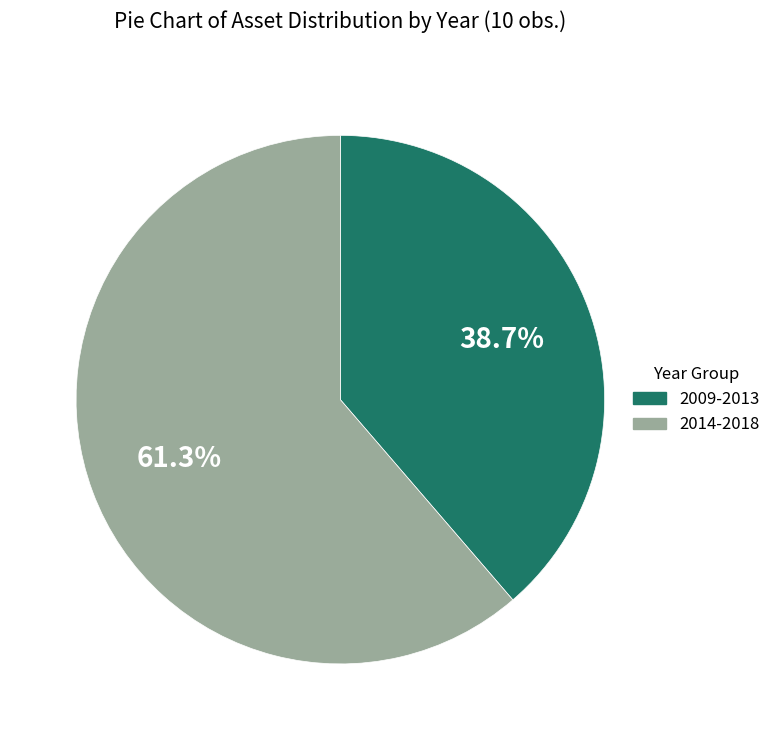

Does any single category account for the majority?

Yes